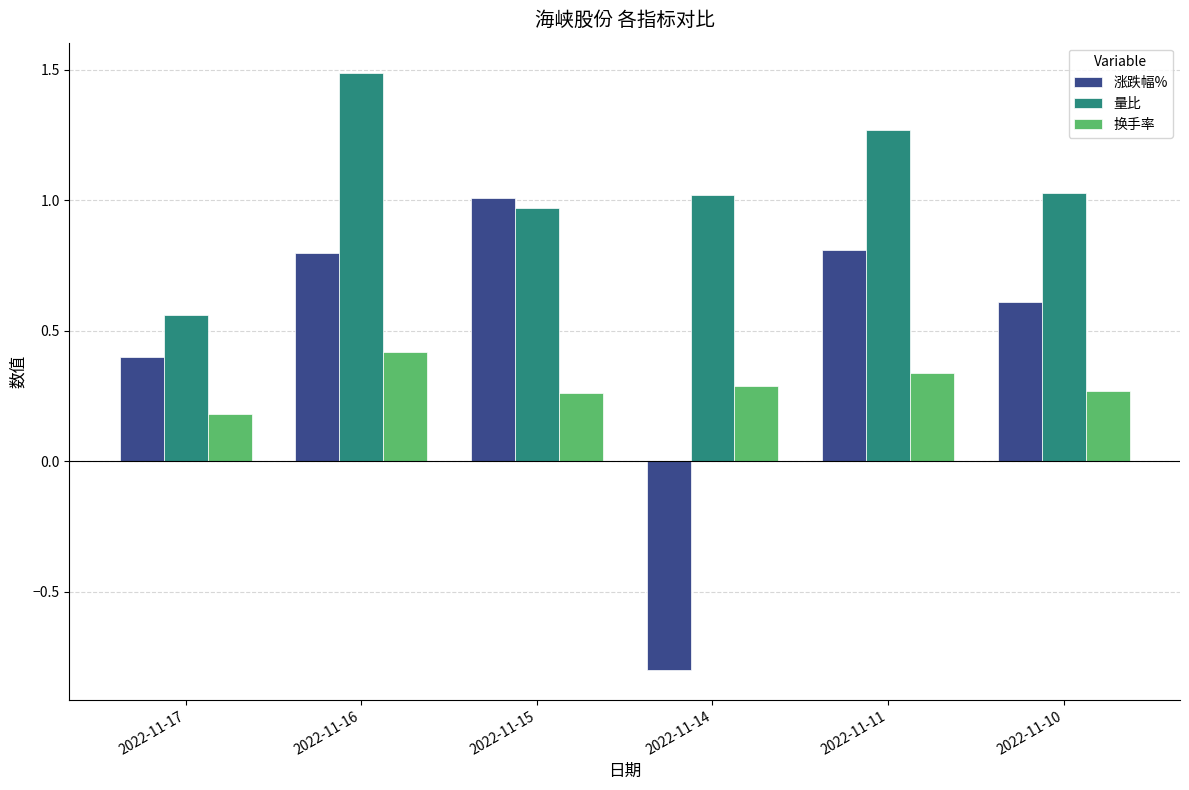

At which label does 换手率 reach its peak?

2022-11-16